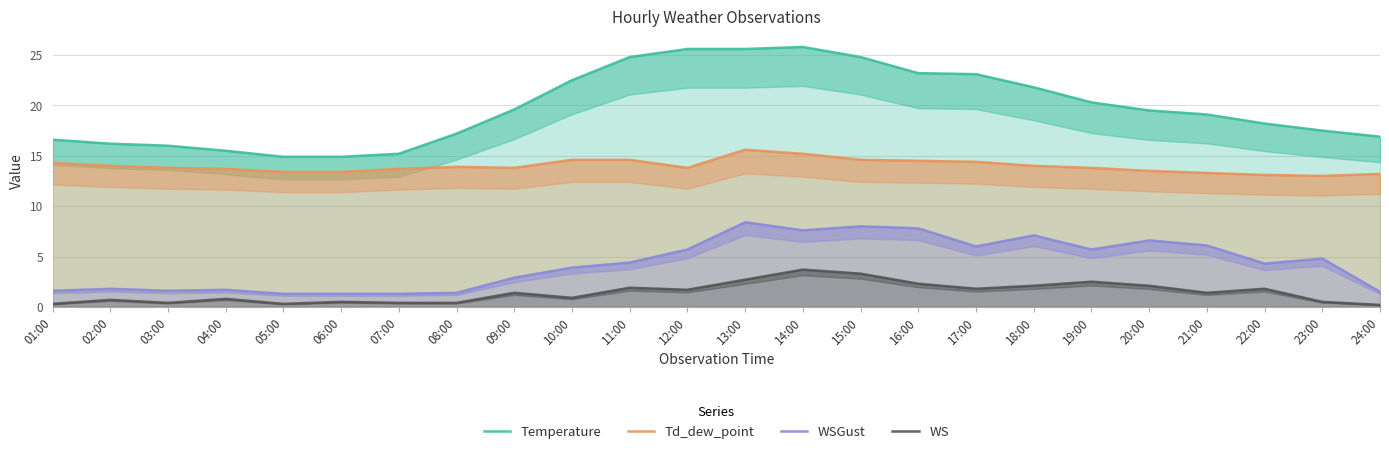

How many series are shown in this chart?

4